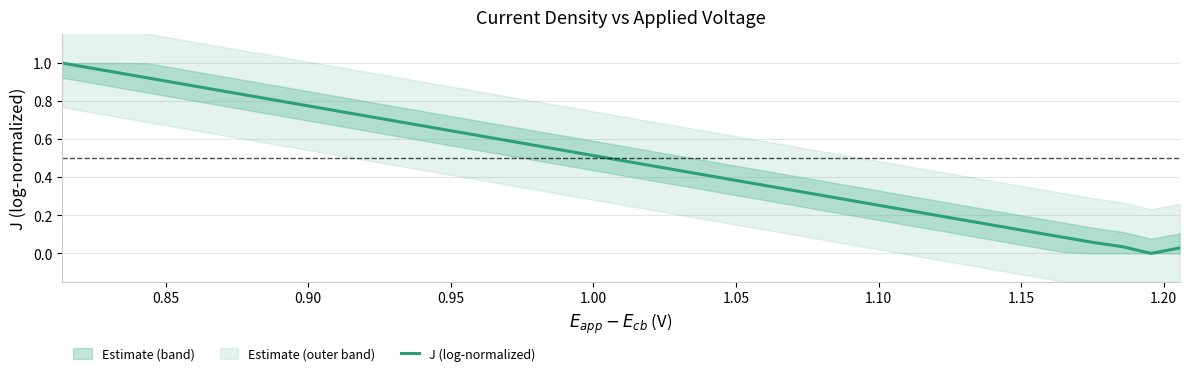

What is the maximum value shown in the chart?

1.0